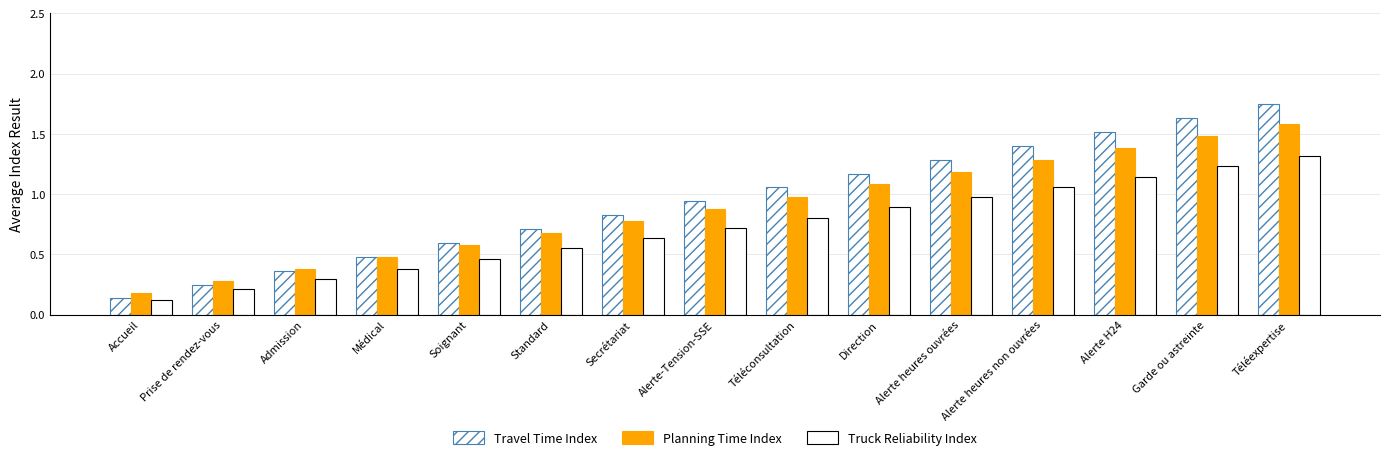

Reading right to left, list all the values displayed in this chart.

Travel Time Index: 1.7	1.6	1.5	1.4	1.3	1.2	1.1	0.9	0.8	0.7	0.6	0.5	0.4	0.2	0.1
Planning Time Index: 1.6	1.5	1.4	1.3	1.2	1.1	1.0	0.9	0.8	0.7	0.6	0.5	0.4	0.3	0.2
Truck Reliability Index: 1.3	1.2	1.1	1.1	1.0	0.9	0.8	0.7	0.6	0.6	0.5	0.4	0.3	0.2	0.1